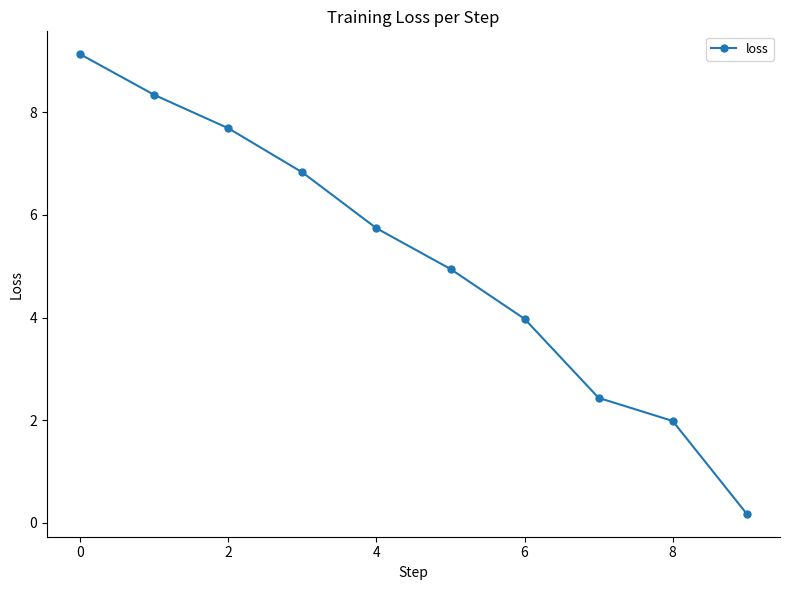

Does the chart display data point markers on the line(s)?

Yes